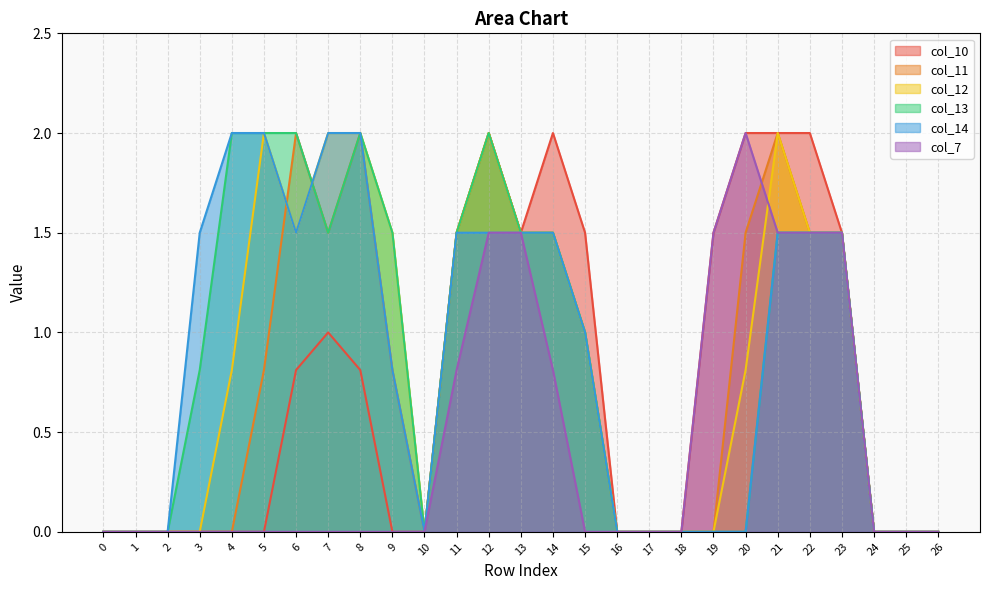

The value of col_11 at 11 is 1.5. True or false?

True